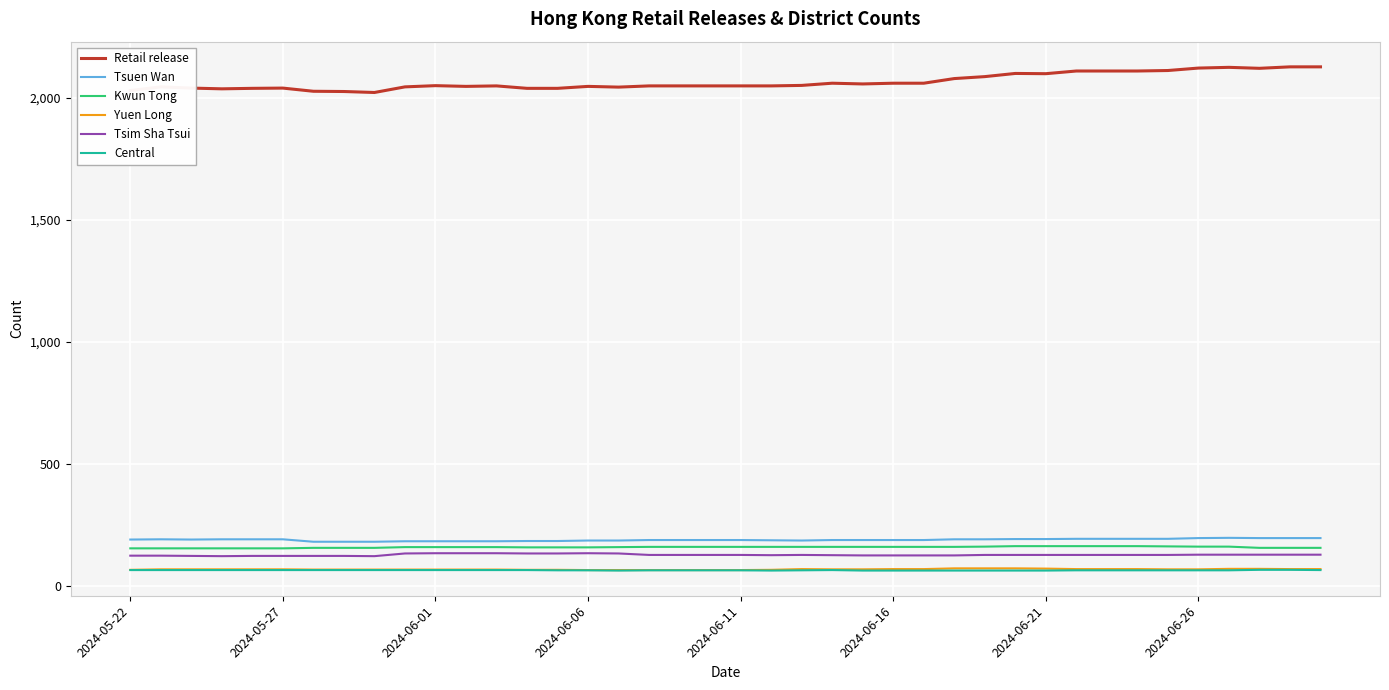

True or false: Central and Kwun Tong cross at least once.

False